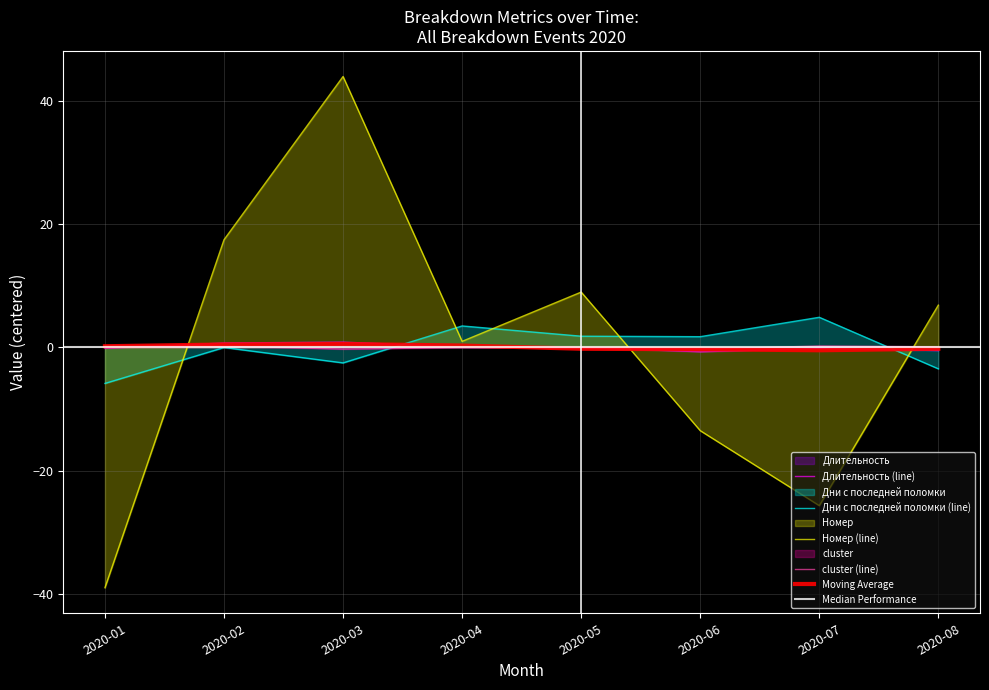

Which label corresponds to the largest value in the chart?

2020-03